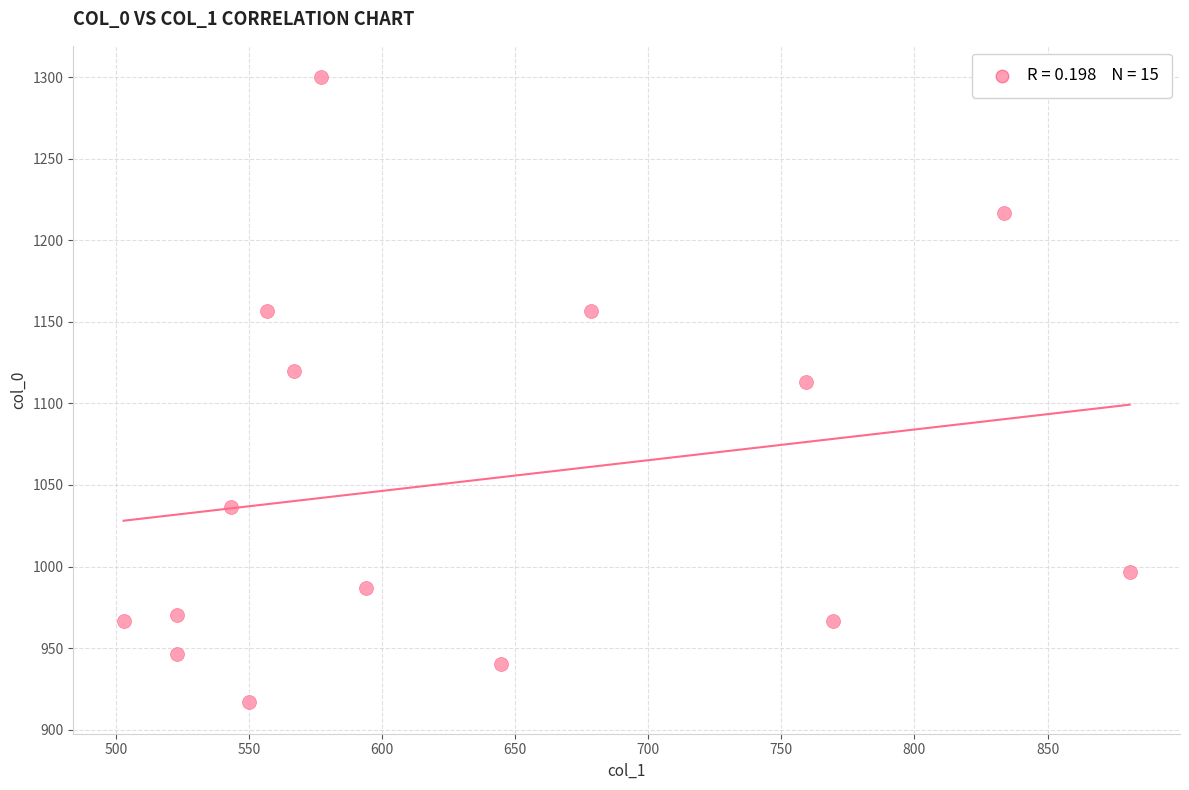

What is the range of Y values (max minus min)?

383.3